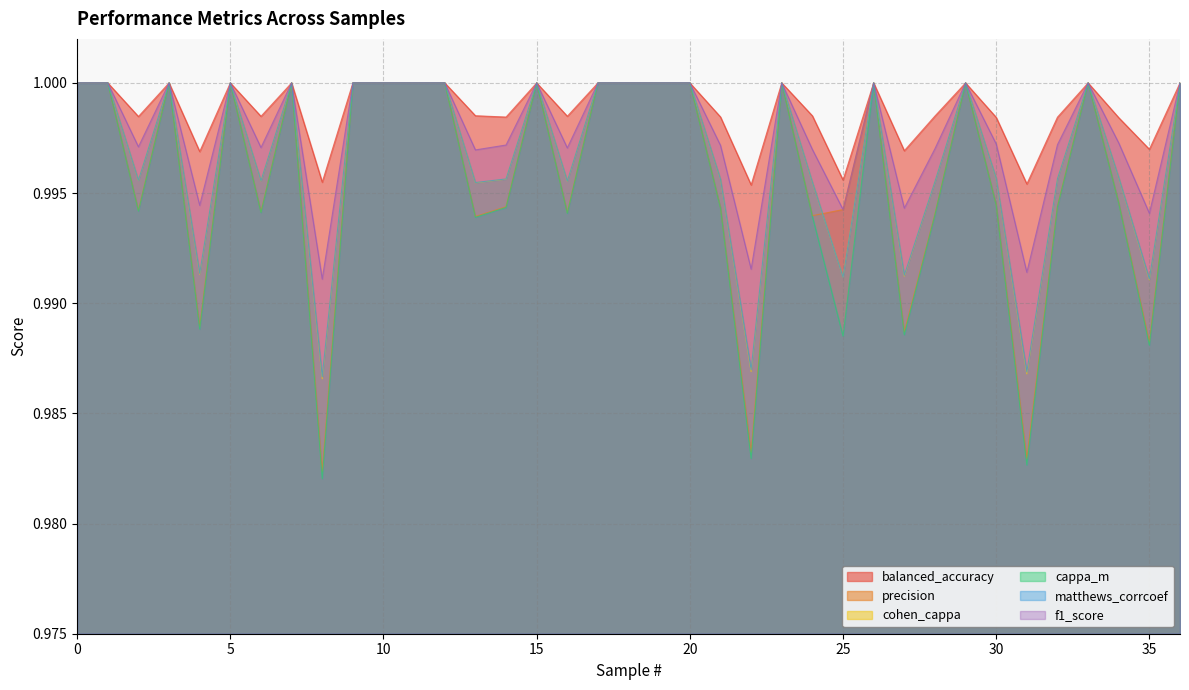

True or false: f1_score has a value of 0.4 at 16.

False